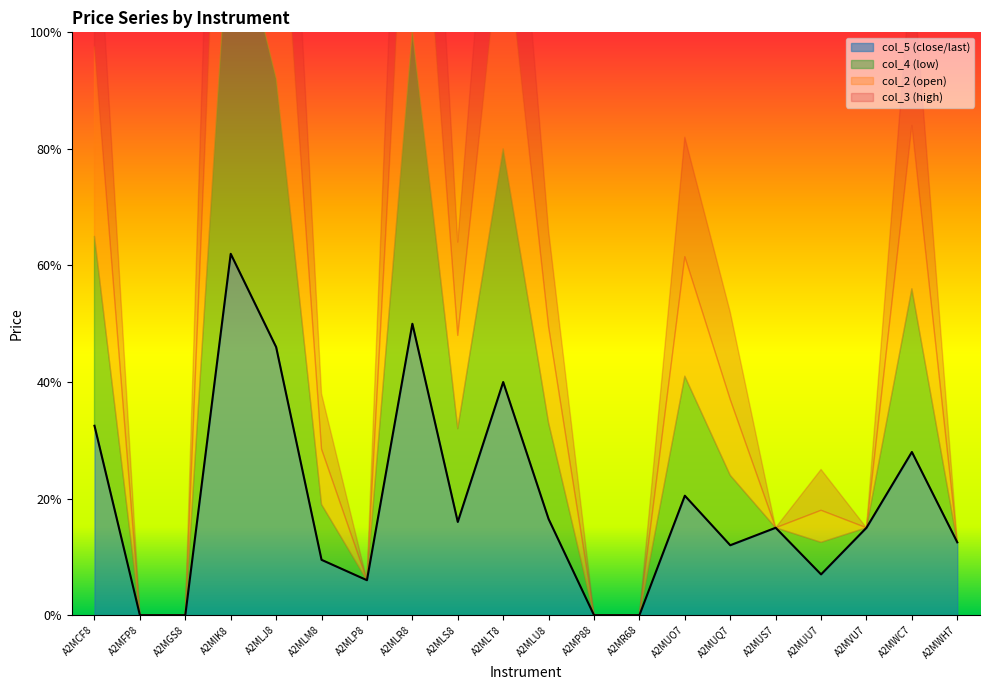

True or false: col_5 has a value of 0.4 at A2MWC7.

False